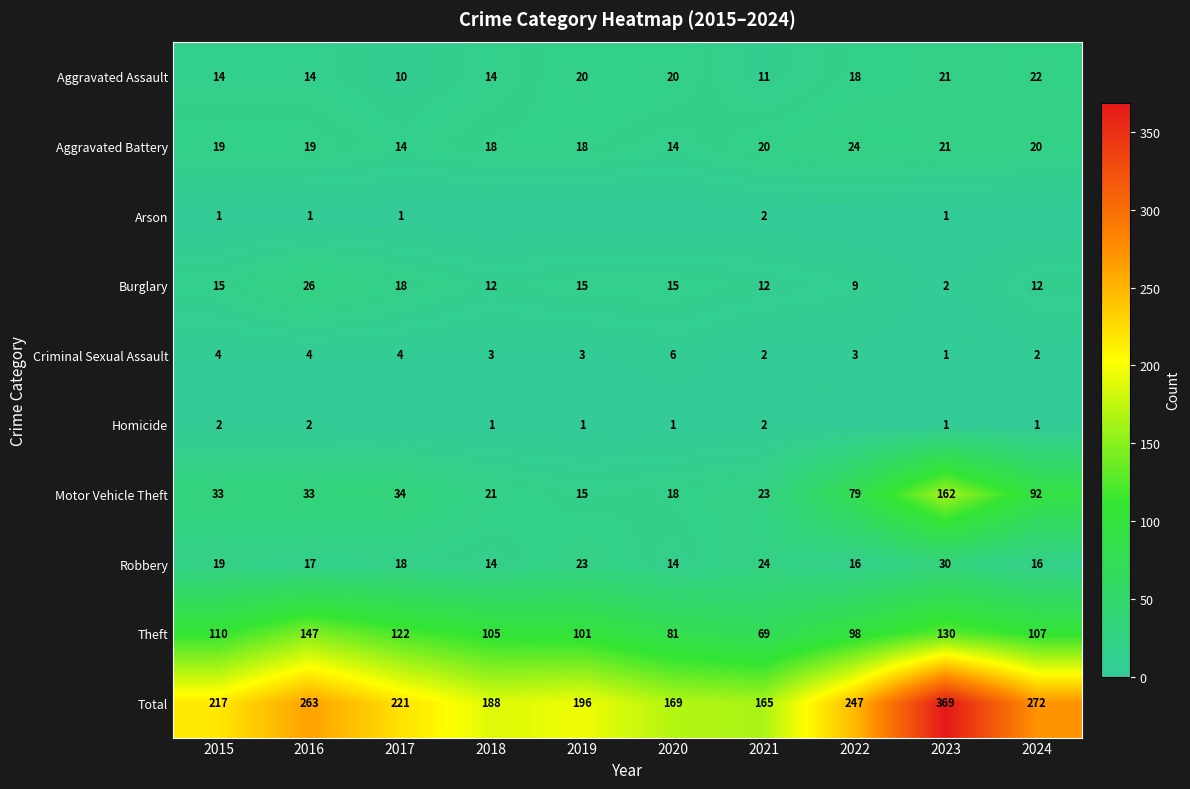

At which category is the sum across all series the highest?

2023